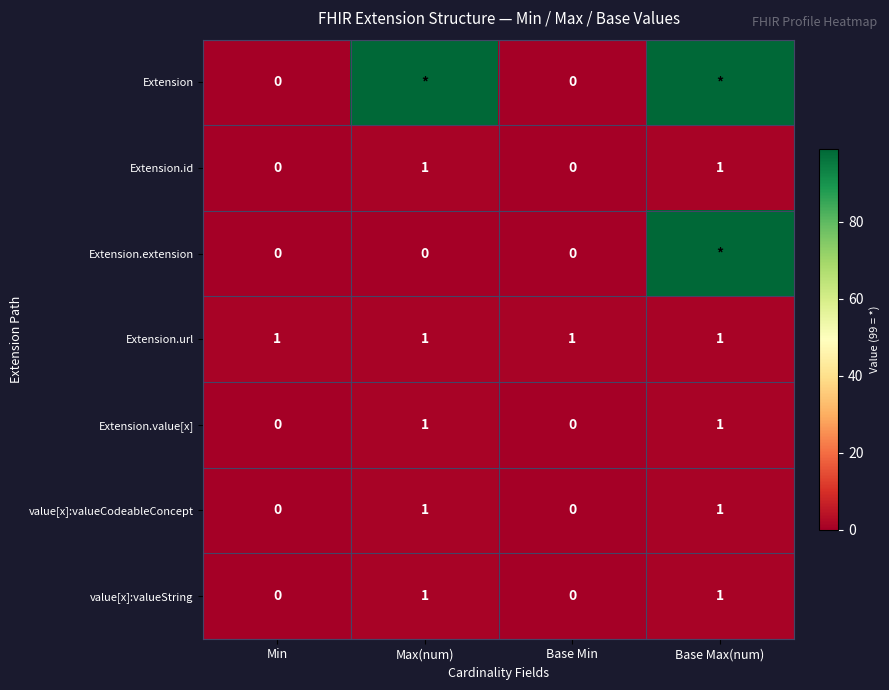

Is the value of Extension.url at Base Max(num) greater than the value of Extension.value[x] at Base Min?

Yes